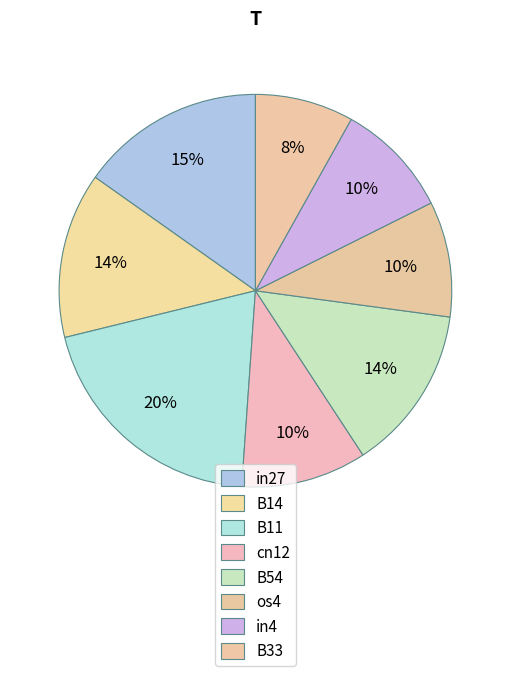

To the nearest percent, what is the combined percentage of in27 and B11?

35%